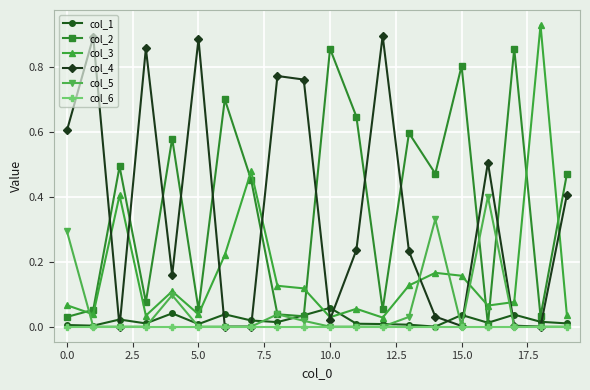

In col_2, how many points are lower than both neighbors (excluding endpoints)?

7